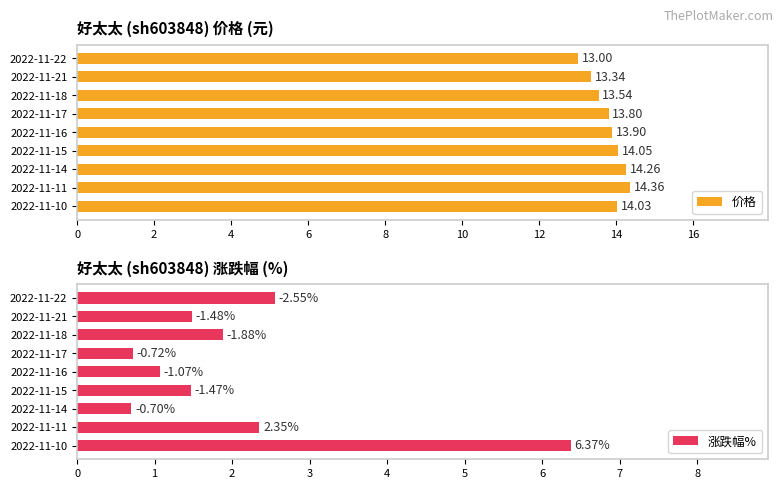

Rank the categories by 价格 value from highest to lowest.

2022-11-11, 2022-11-14, 2022-11-15, 2022-11-10, 2022-11-16, 2022-11-17, 2022-11-18, 2022-11-21, 2022-11-22